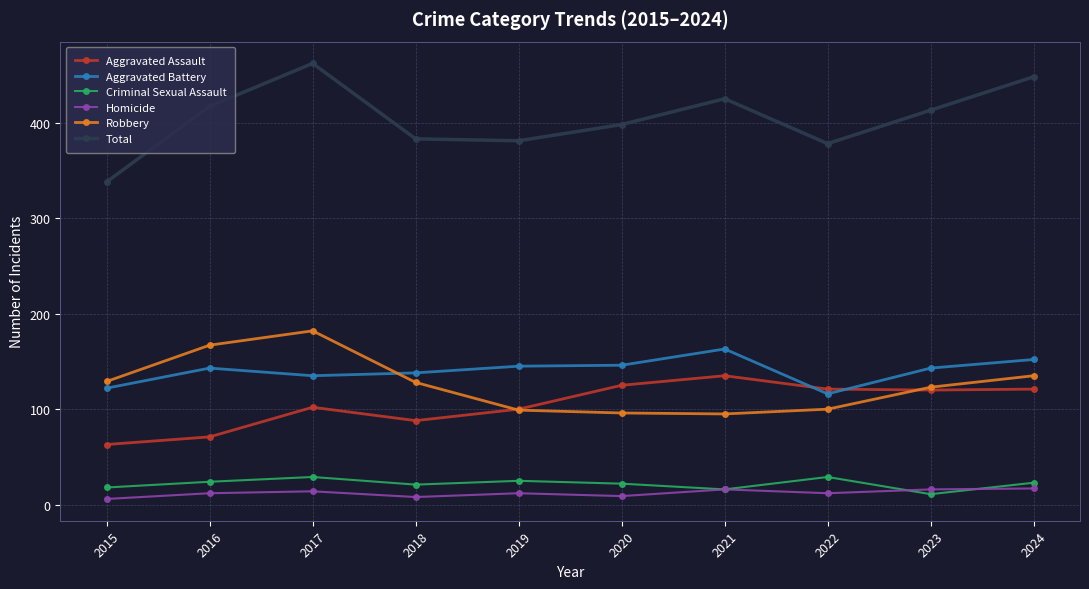

True or false: Criminal Sexual Assault and Aggravated Assault intersect in this chart.

False